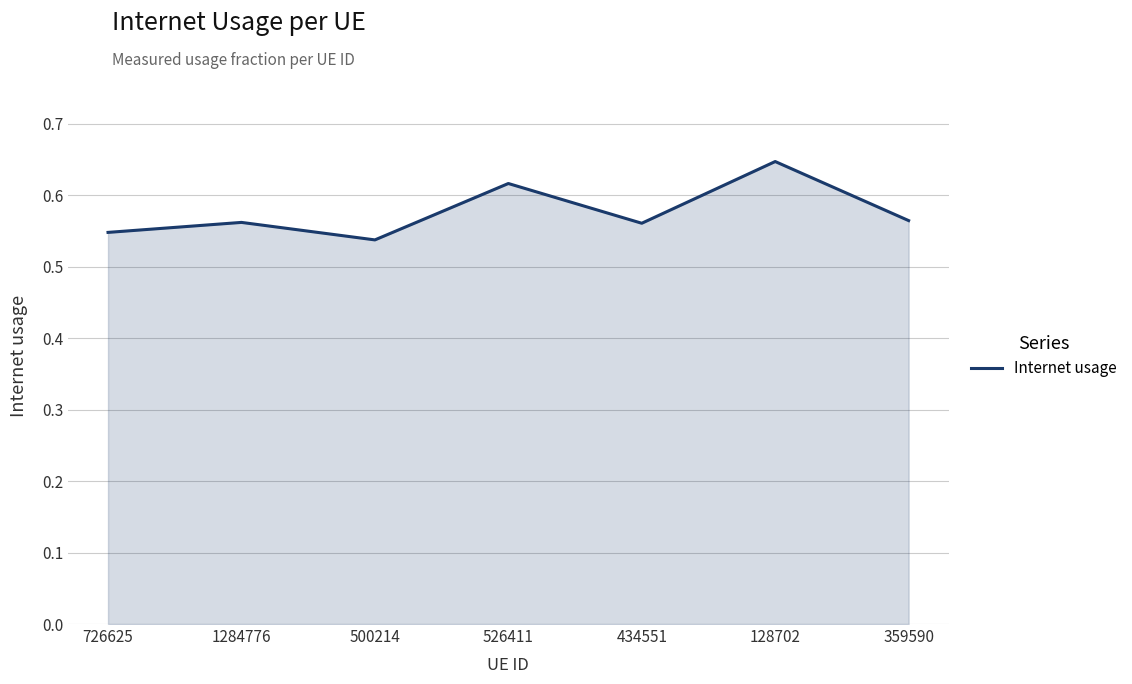

What is the sum of all values?

4.0